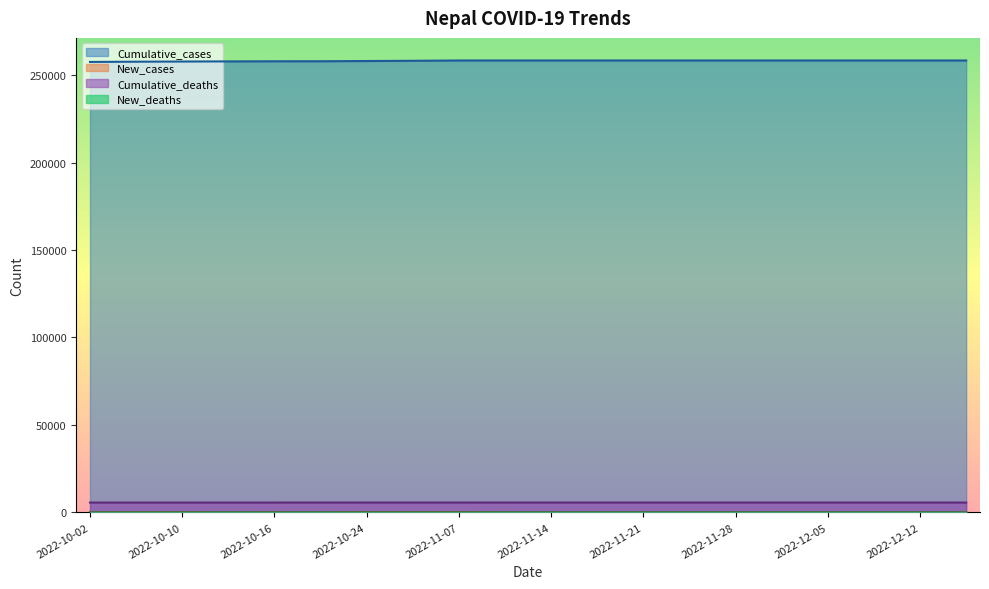

What is the label of the 12th point from the left?

2022-11-18